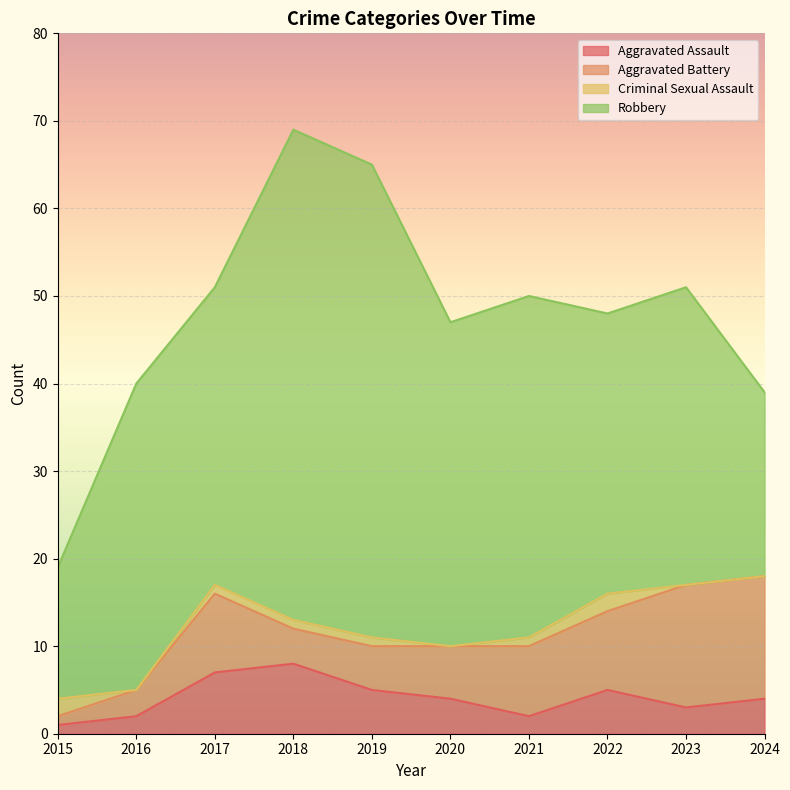

Rank the categories by Criminal Sexual Assault value from lowest to highest.

2016, 2020, 2023, 2024, 2017, 2018, 2019, 2021, 2015, 2022